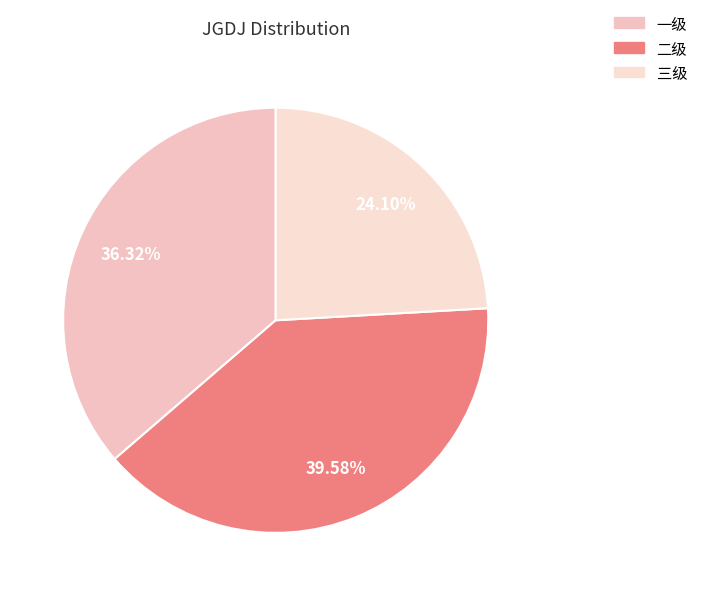

What percentage is the 三级 slice, to the nearest percent?

24%